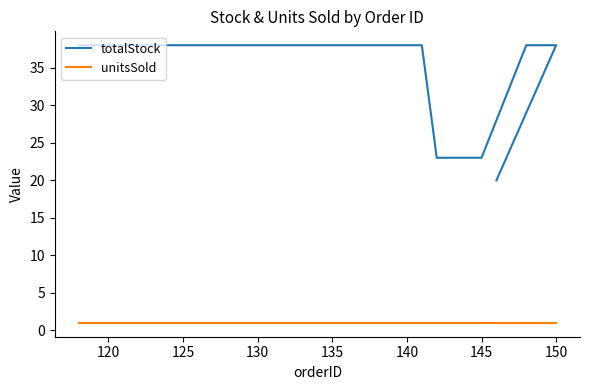

What is the average value of the totalStock series?

35